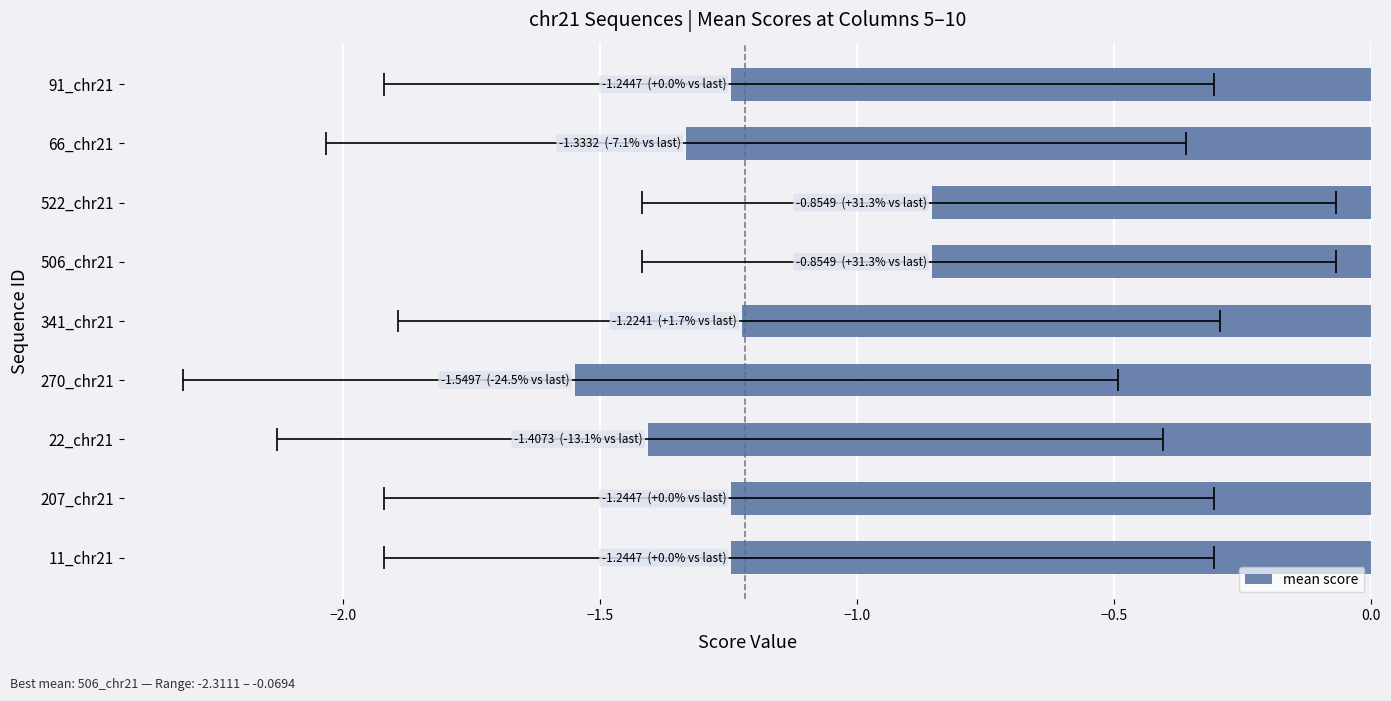

Count the number of values greater than -1.

2